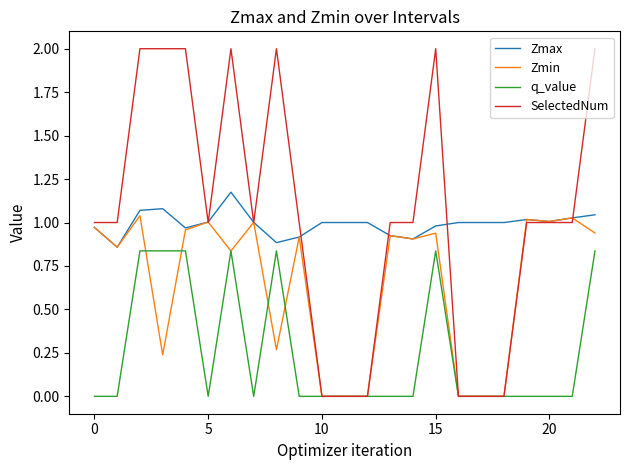

What is the highest value of the SelectedNum series?

2.0